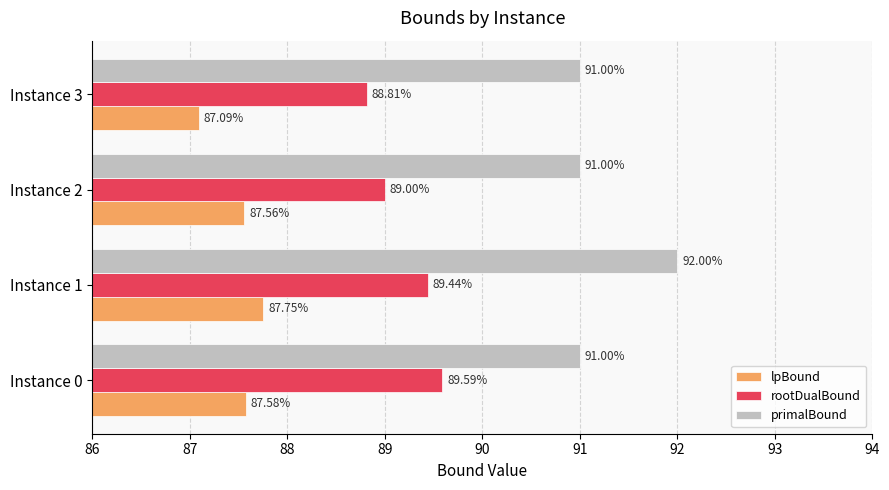

What is the difference between the maximum and minimum values in the lpBound series?

0.7